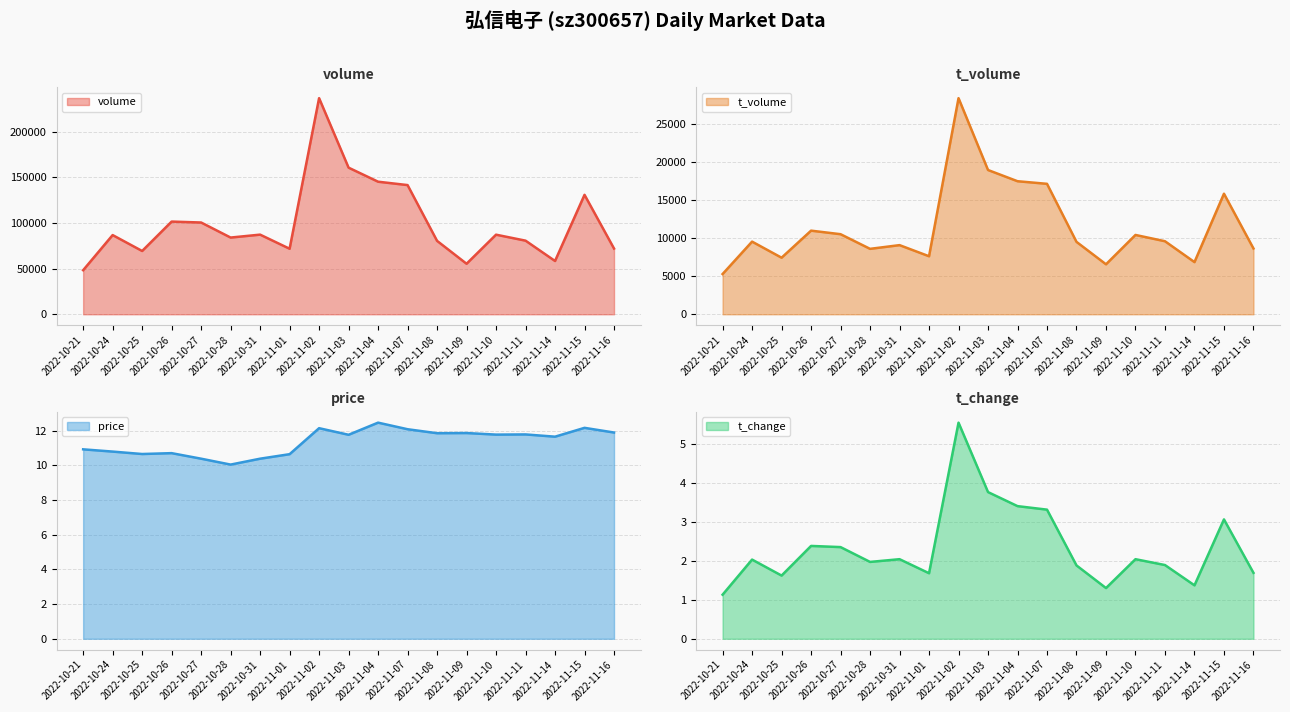

At which category does t_volume (line) reach its first local peak?

2022-10-24